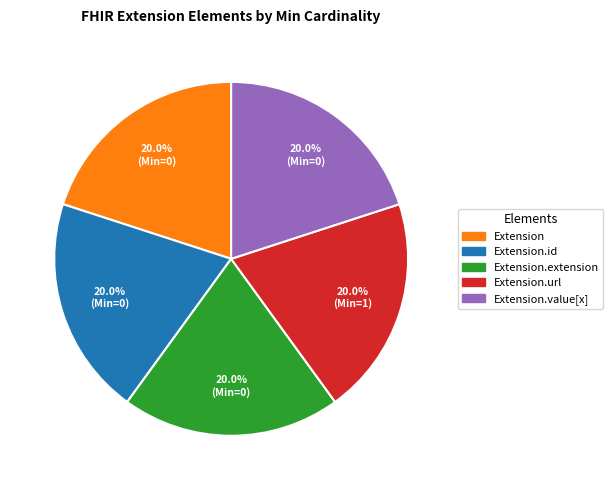

How many segments does this pie chart have?

5